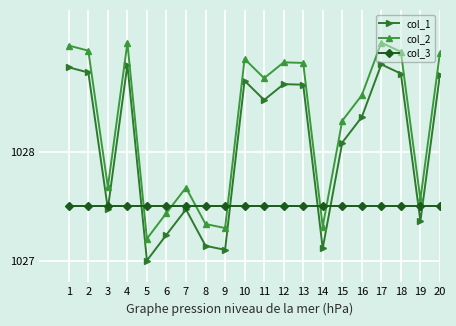

Is the value of col_3 at 18 greater than the value of col_1 at 15?

No